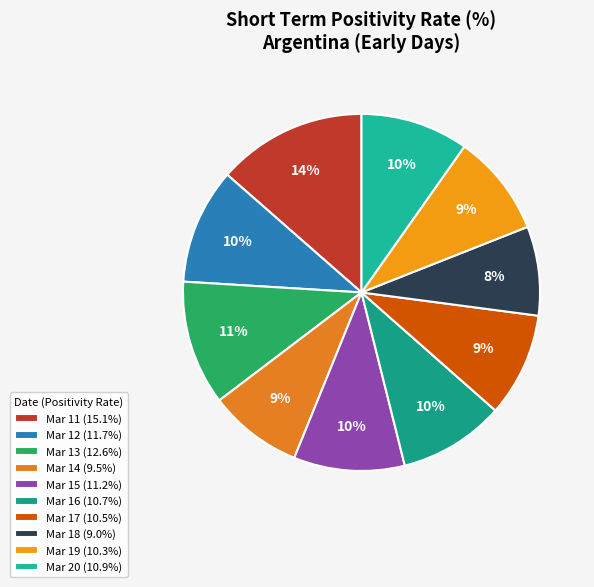

How many slices are in this pie chart?

10